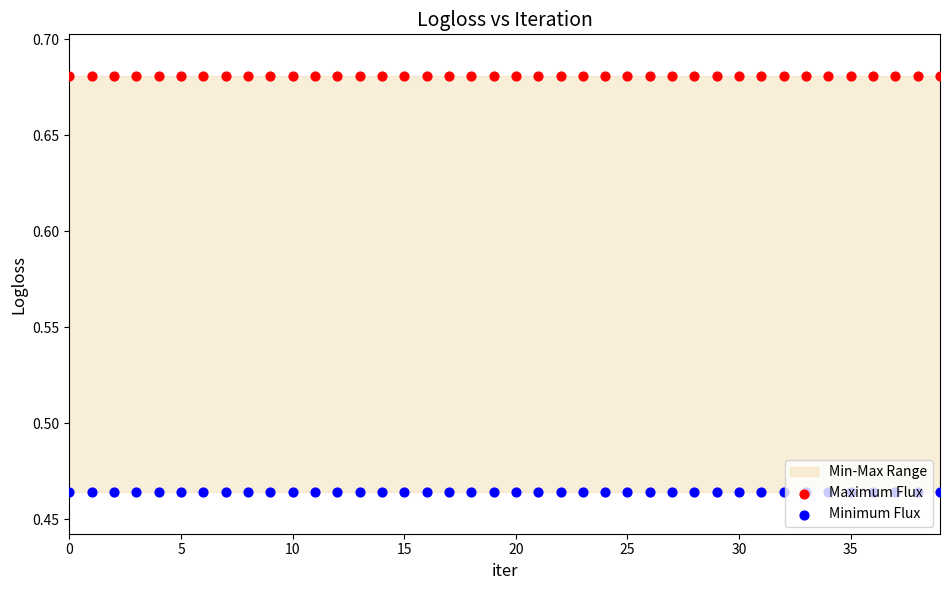

At how many categories does at least one series exceed 0?

40